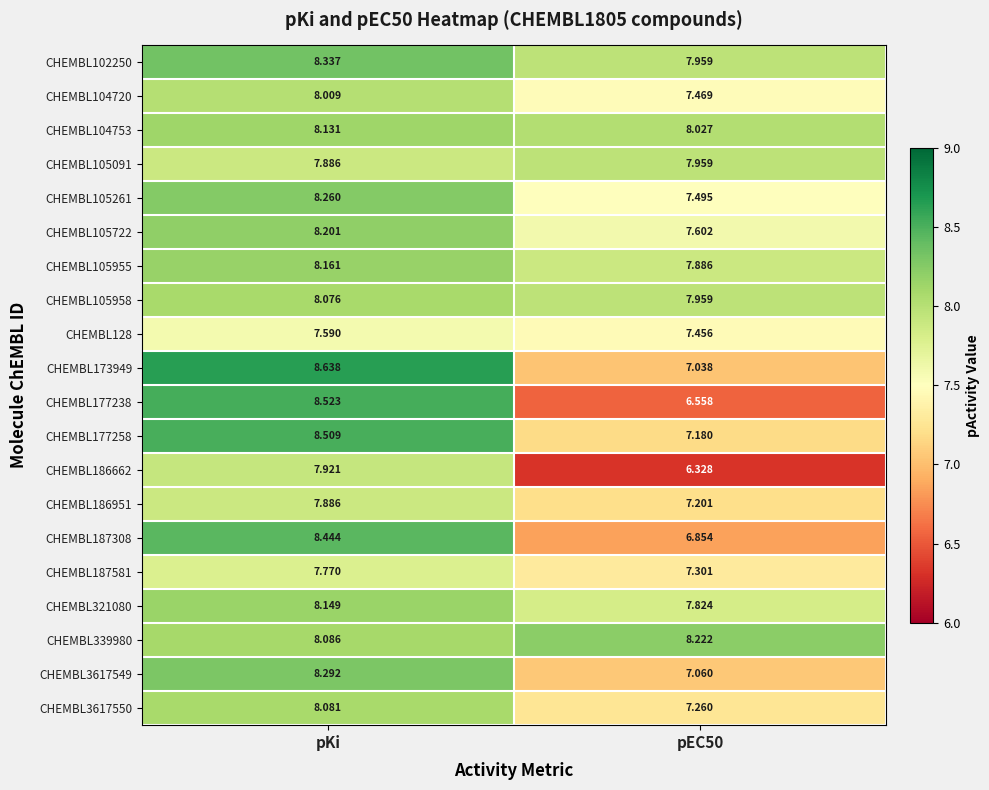

Is the value of CHEMBL105261 at pEC50 greater than the value of CHEMBL3617549 at pEC50?

Yes